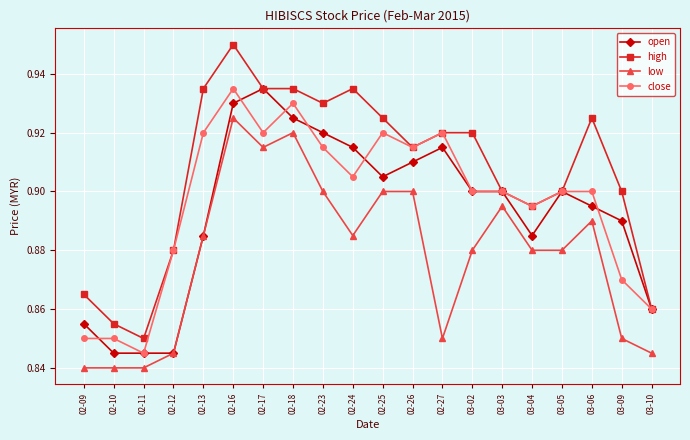

How many distinct data groups are displayed?

4